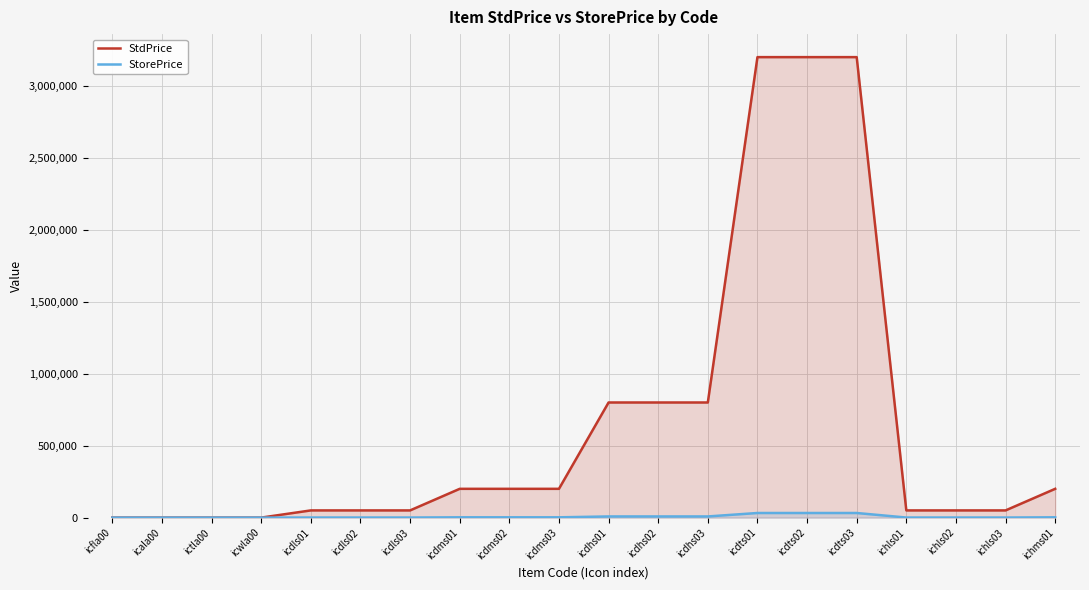

Does the chart display data point markers on the line(s)?

No